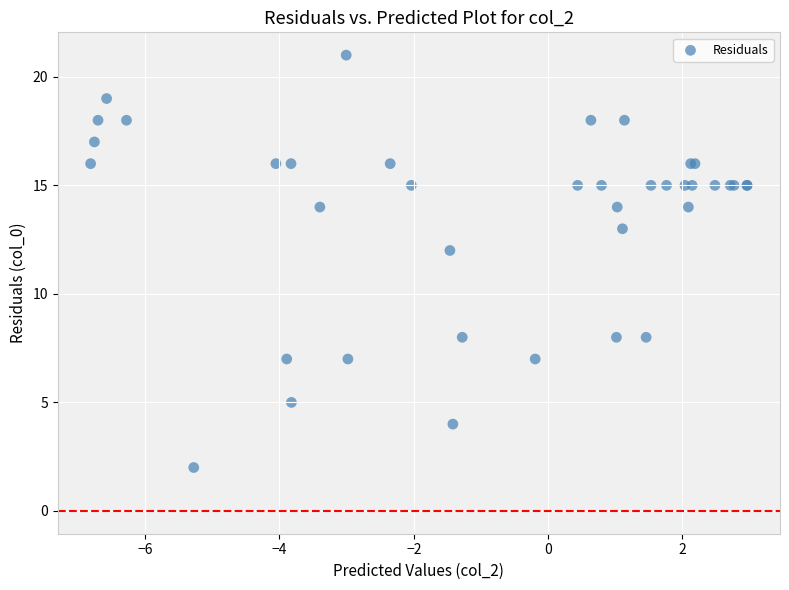

What Y value in the scatter plot is closest to 11?

12